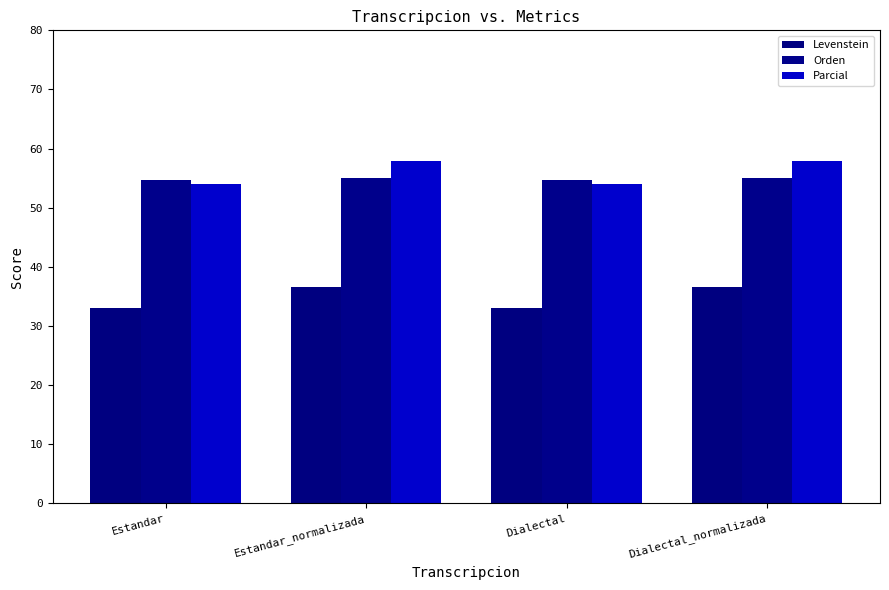

Where does the Parcial series first go above 57?

Estandar_normalizada